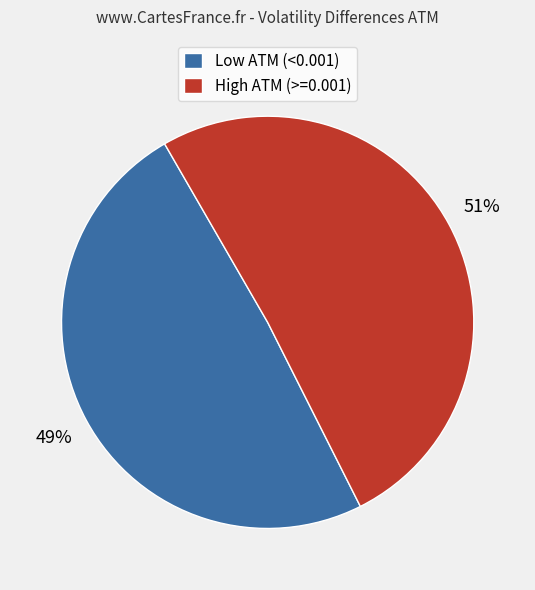

To the nearest percent, what is the average slice percentage?

50%